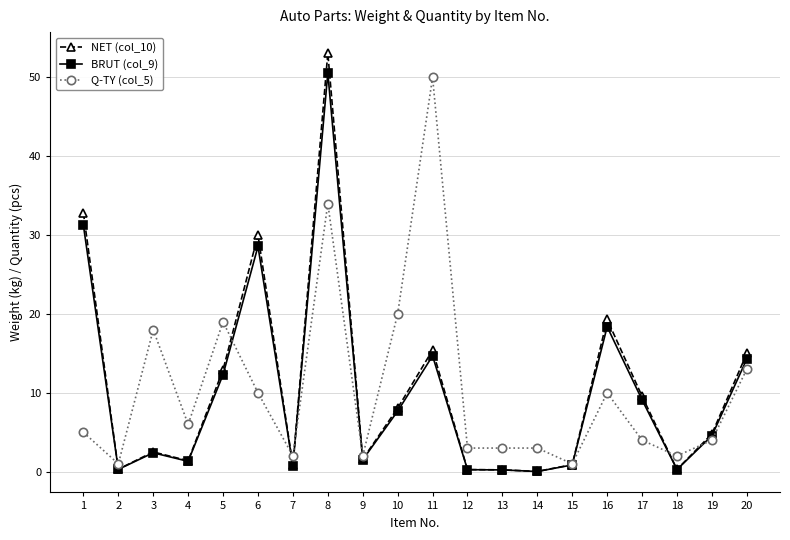

Which series changed the most between 6 and 8?

Q-TY (col_5)